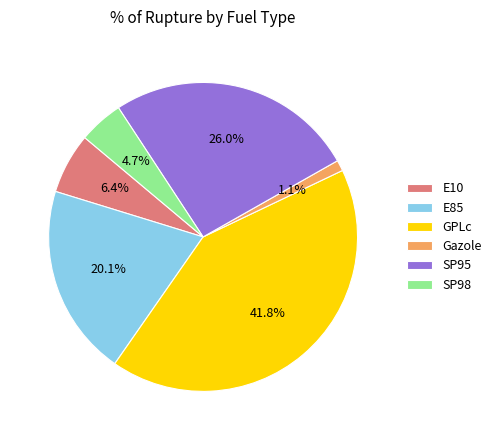

True or false: SP95 accounts for 26% of the total.

True